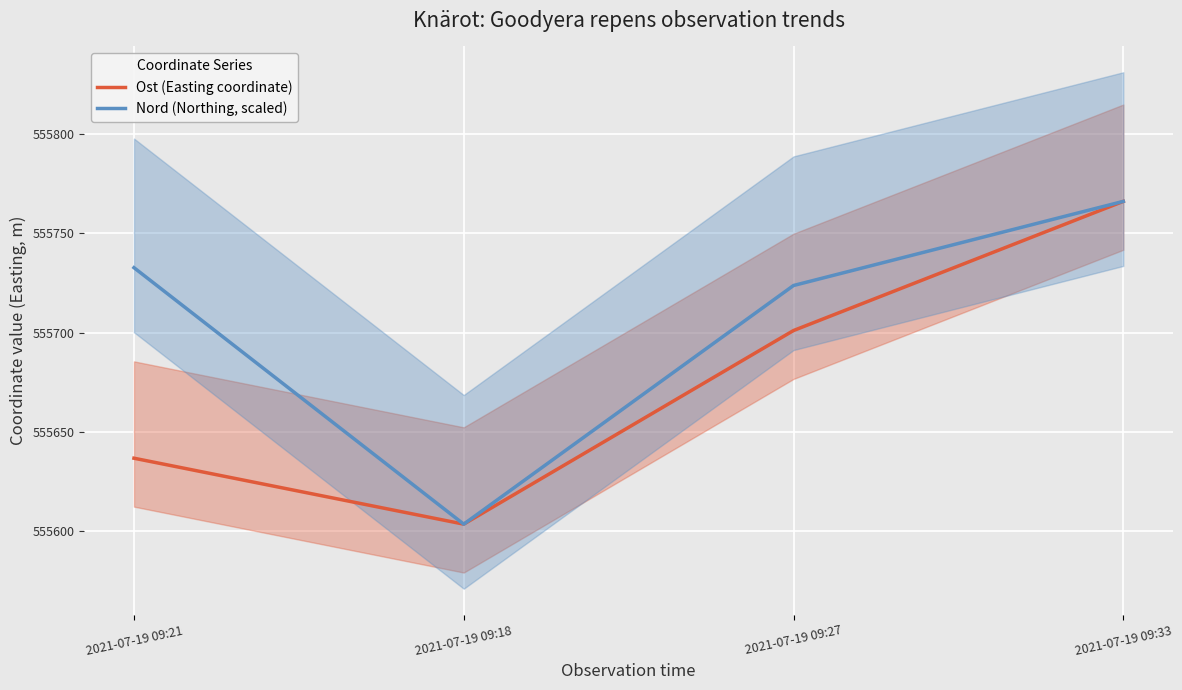

In Nord (Northing, scaled), how many points are lower than both neighbors (excluding endpoints)?

1